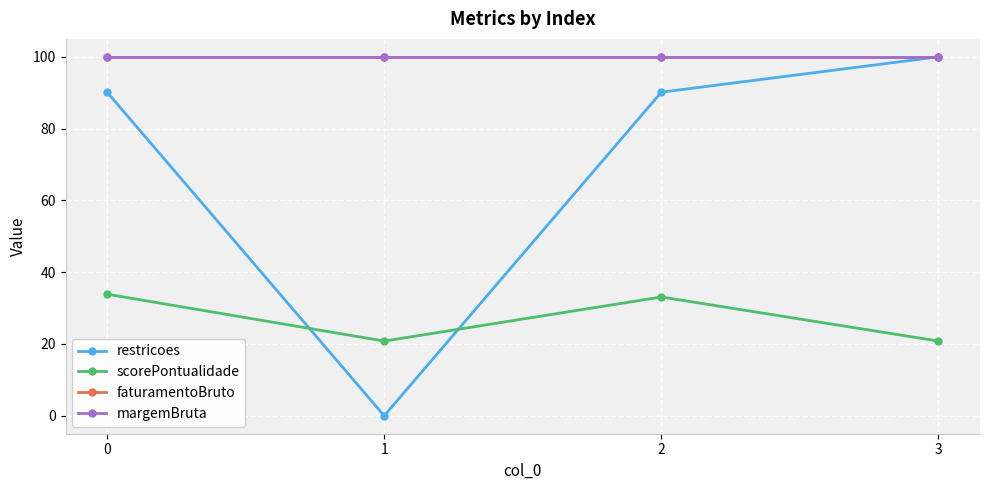

At how many categories does at least one series exceed 20?

4